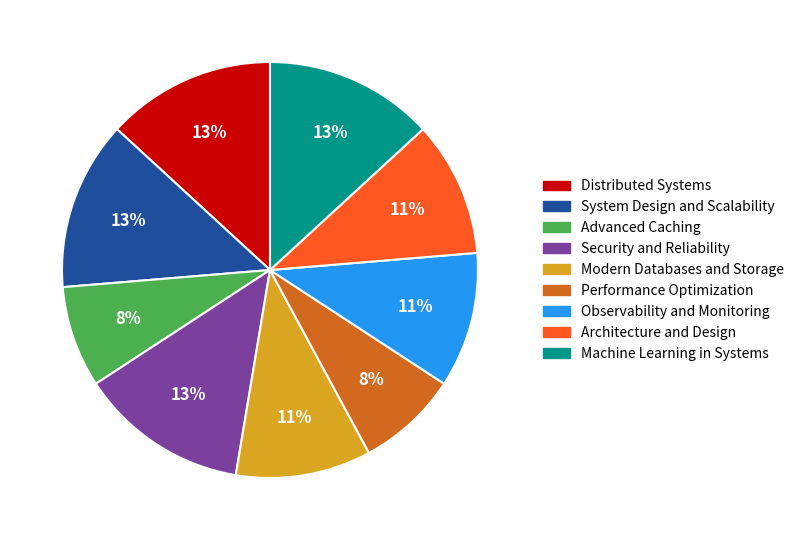

Between Advanced Caching and Machine Learning in Systems, which is larger?

Machine Learning in Systems